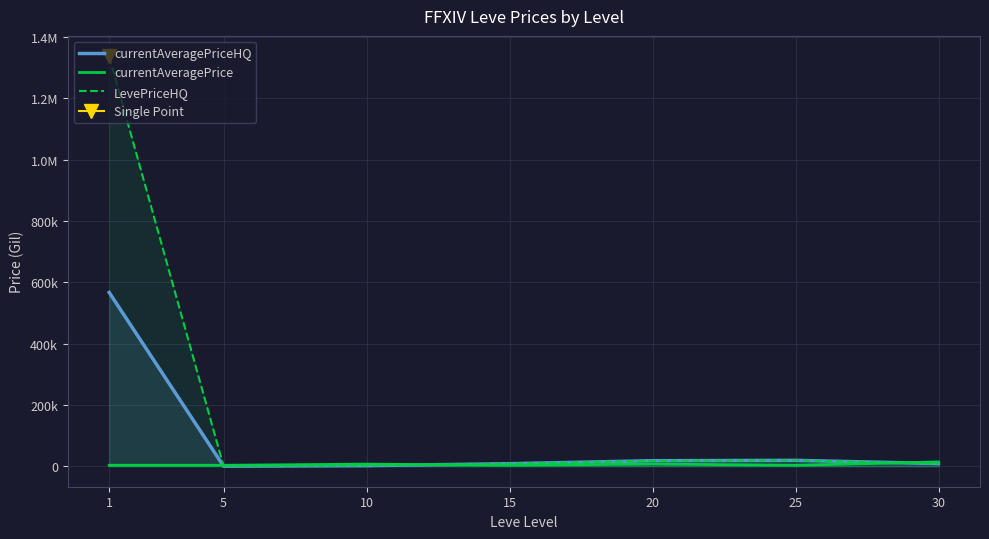

Which category has the lowest value across all series?

5